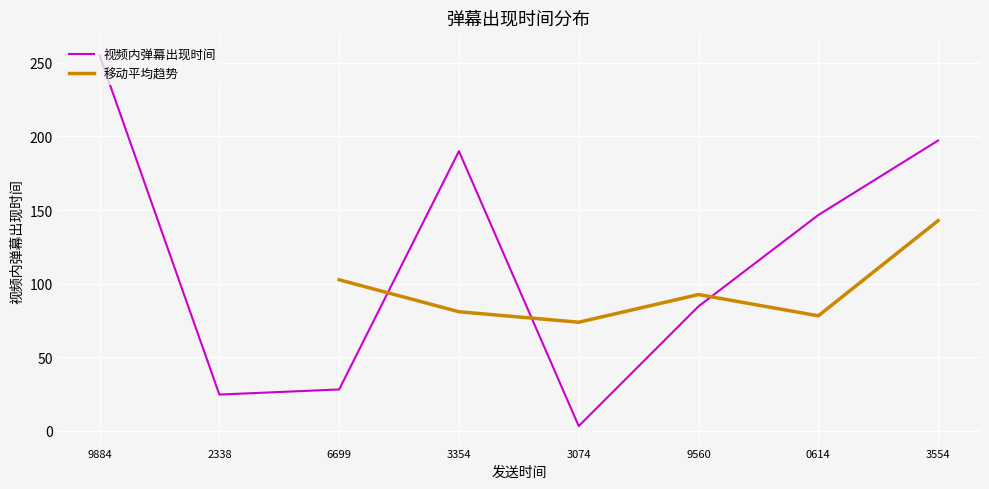

What is the change in value from 1676616699 to 1676769560?

+56.5